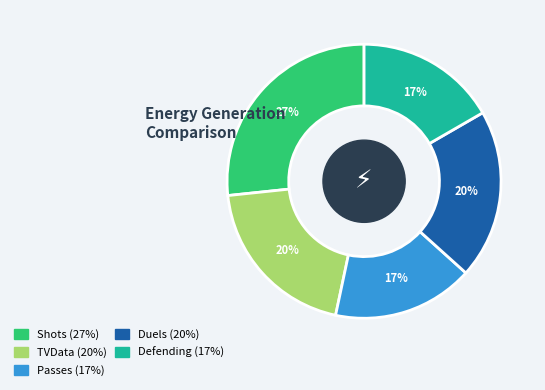

Does any single category account for the majority?

No